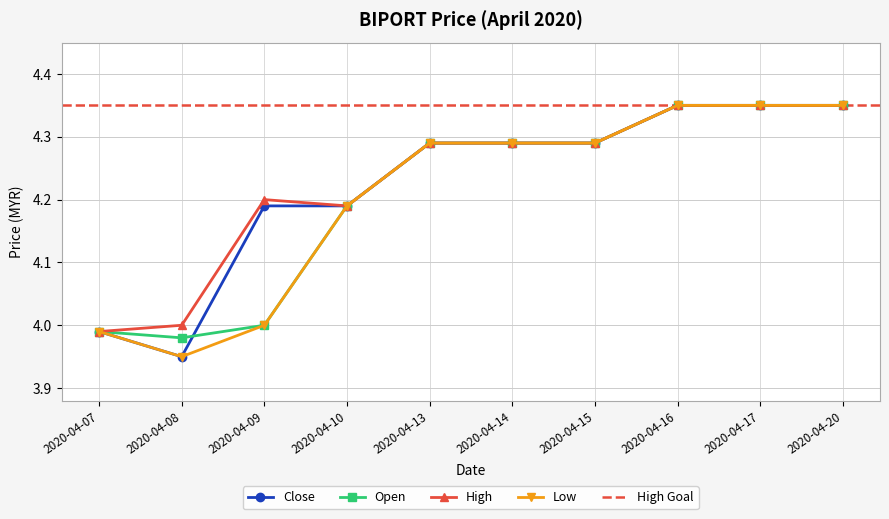

True or false: high and close cross at least once.

False